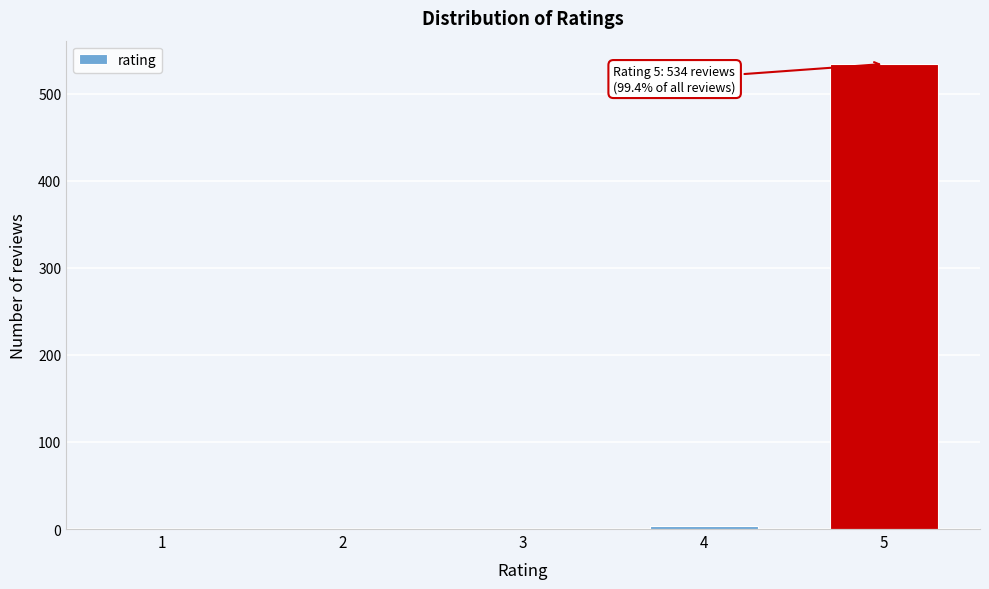

Reading left to right, list all the values displayed in this chart.

1=0	2=0	3=0	4=3	5=534